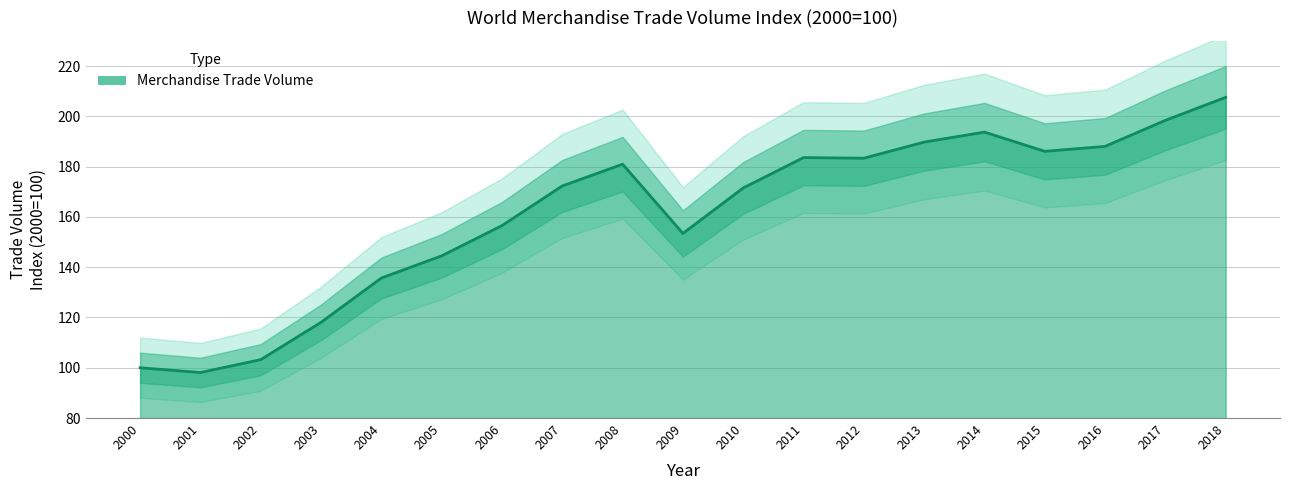

Does the chart display data point markers on the line(s)?

No